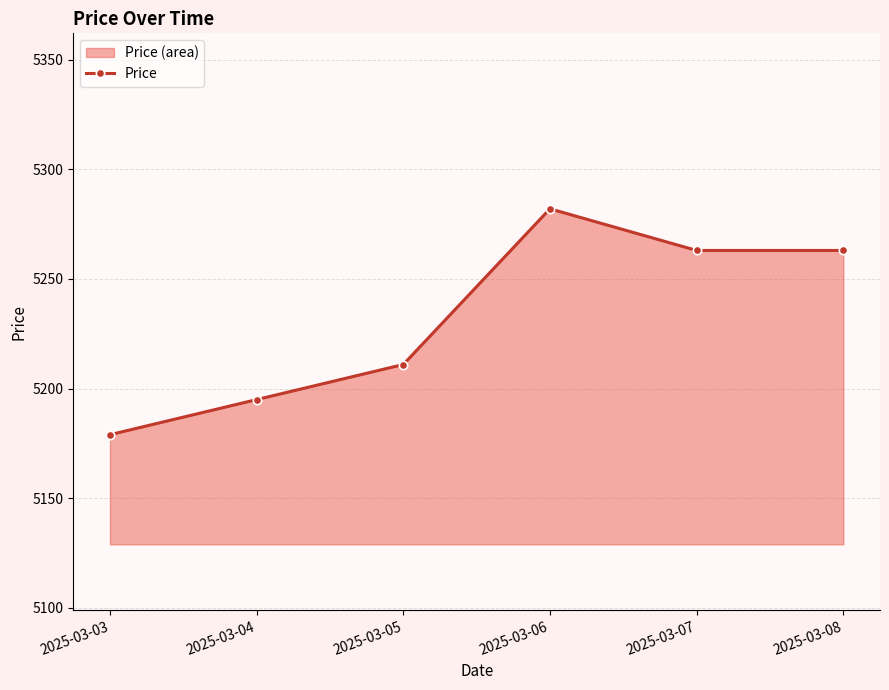

How many interior local peaks (higher than both neighbors) does the data have?

1